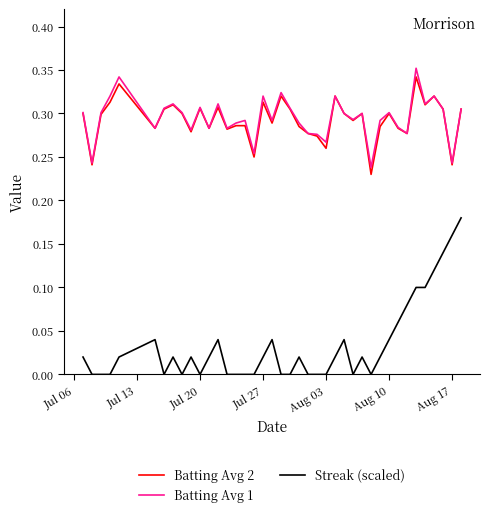

Which series has the largest range (max minus min)?

Streak (scaled)